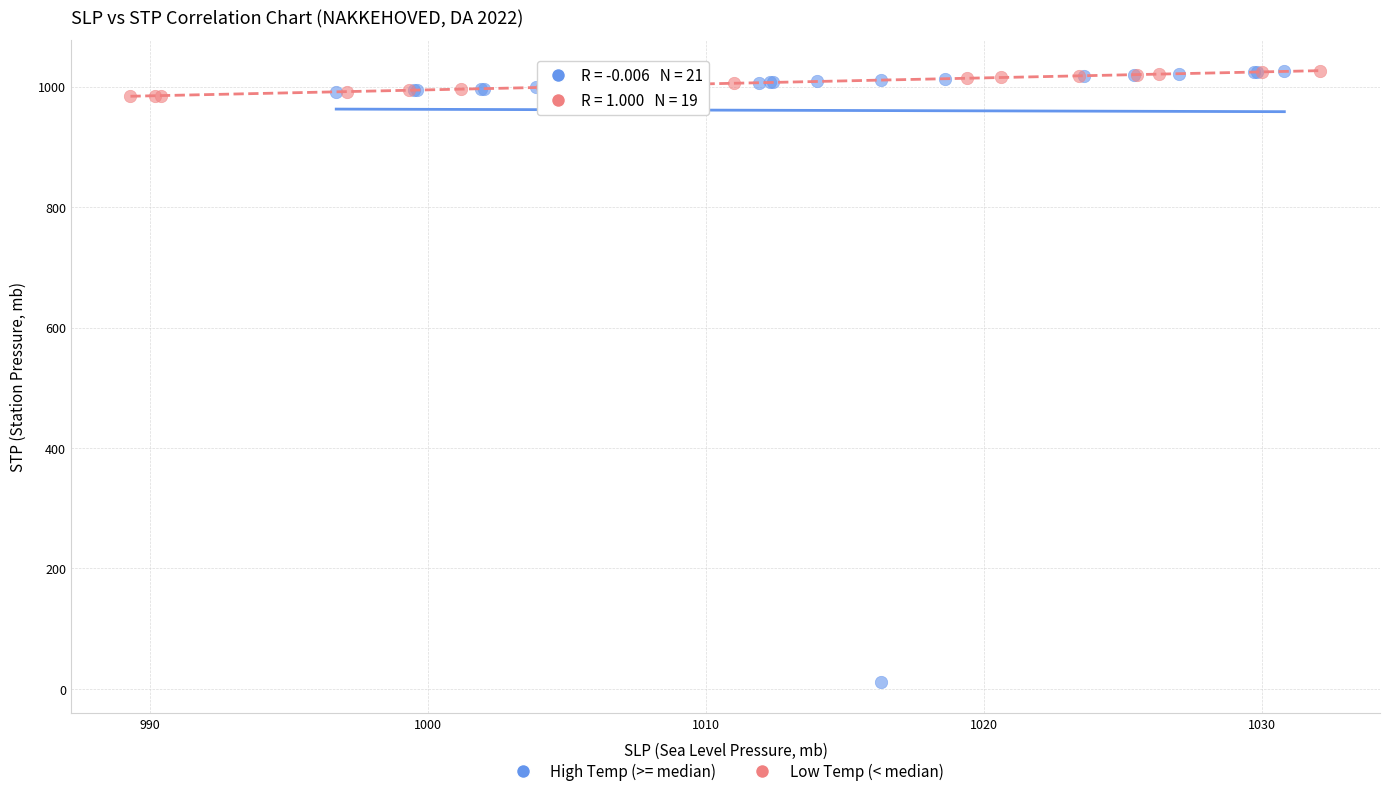

Which series reaches the minimum Y coordinate?

High Temp (>= median)